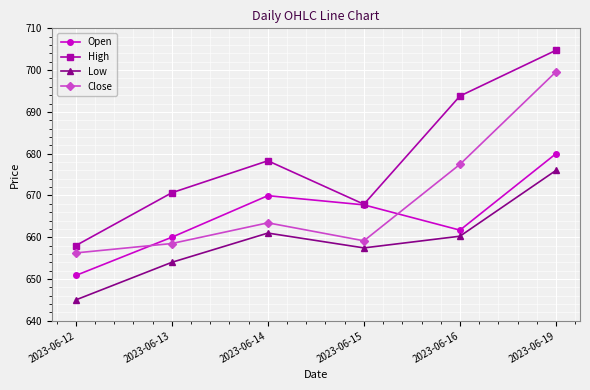

In High, how many points are higher than both neighbors (excluding endpoints)?

1